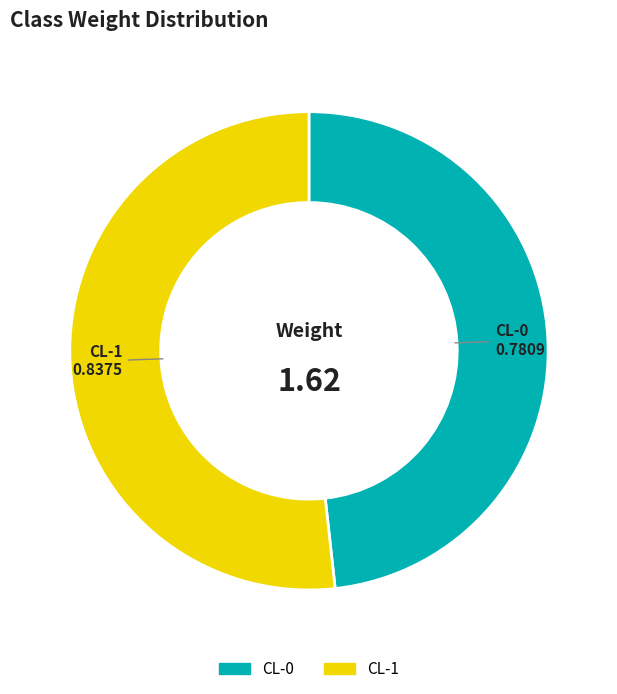

Is the sum of CL-0 and CL-1 greater than half?

Yes